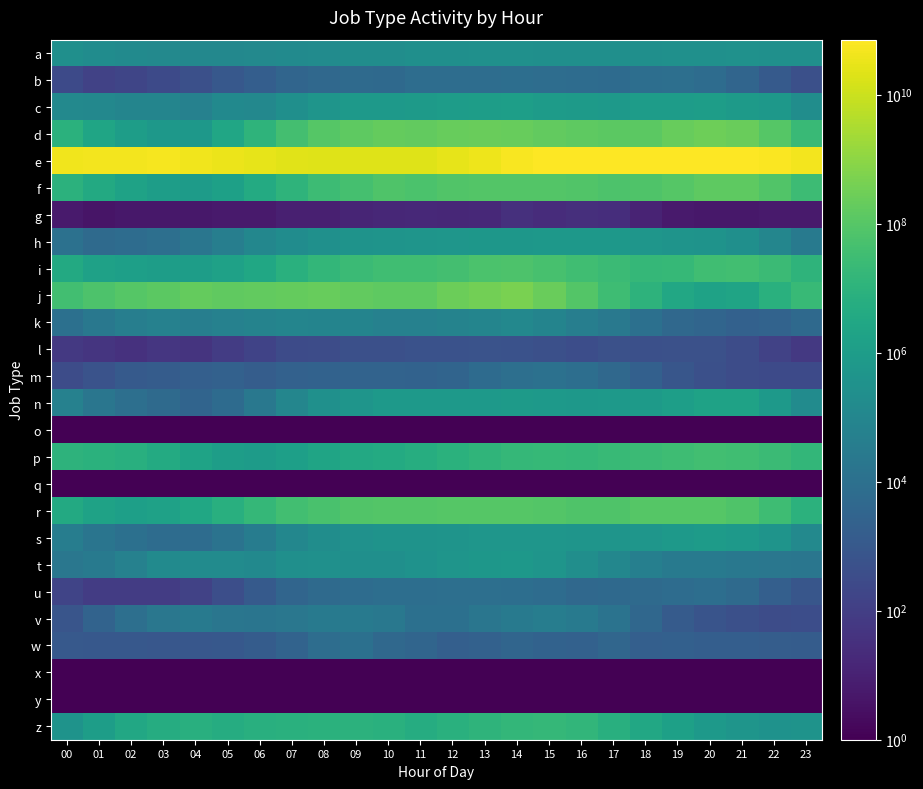

What is the spread (max minus min) of values at 03?

48988836153.9